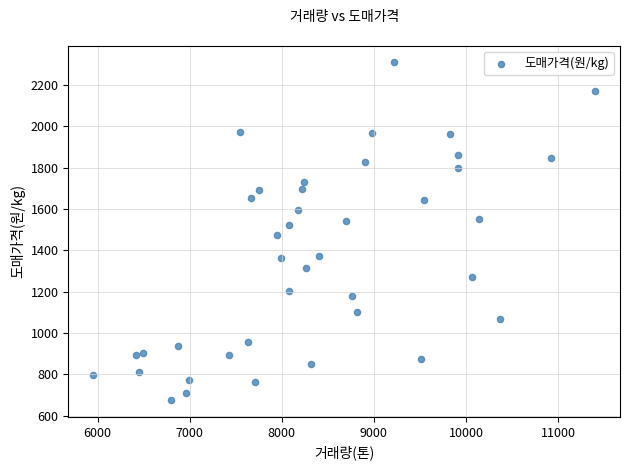

What is the range of Y values (max minus min)?

1633.8